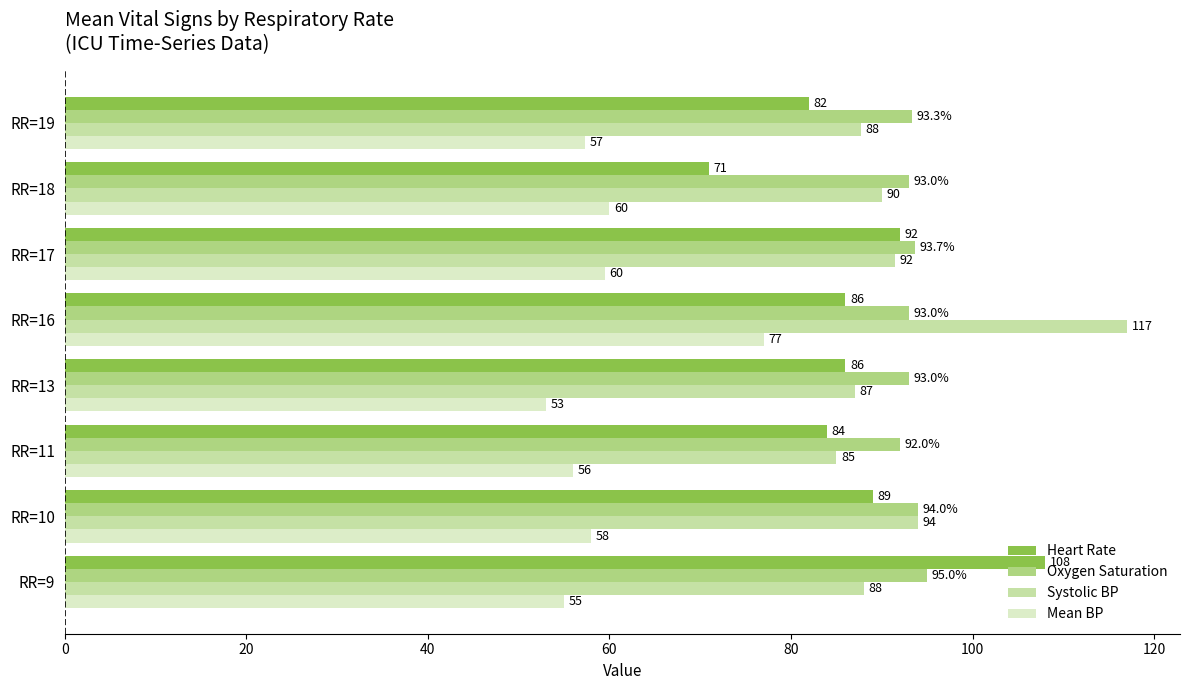

At which label is Mean BP closest to 65?

RR=18